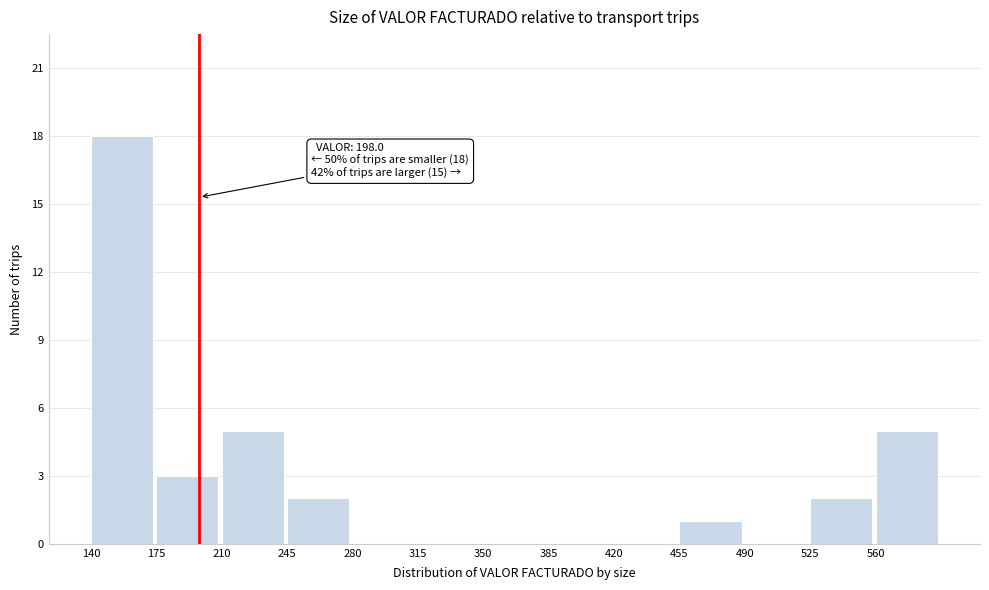

Which range on the x-axis has the tallest bar?

140 to 175